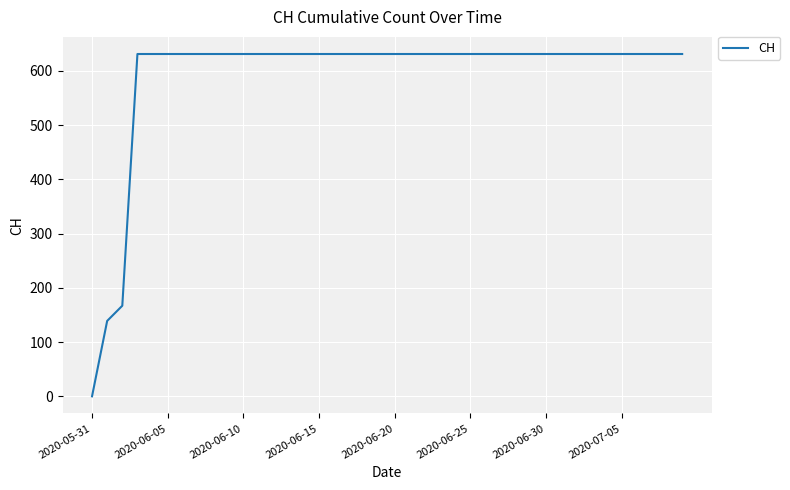

What is the difference between the maximum and minimum values?

631